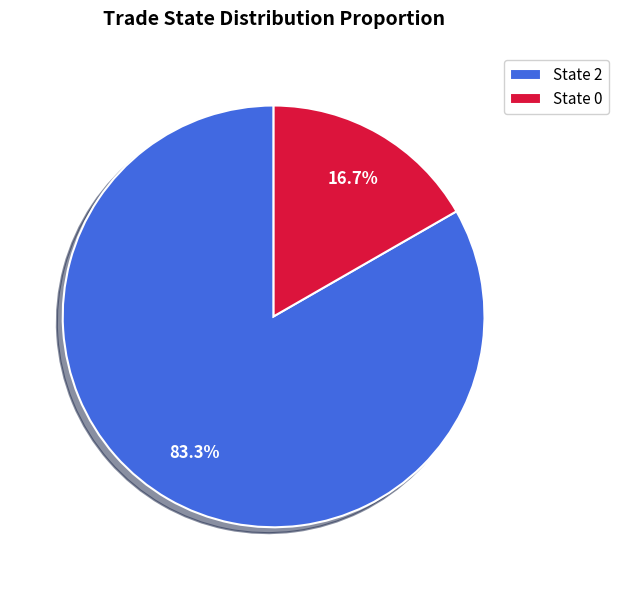

Which has a higher value, State 2 or State 0?

State 2